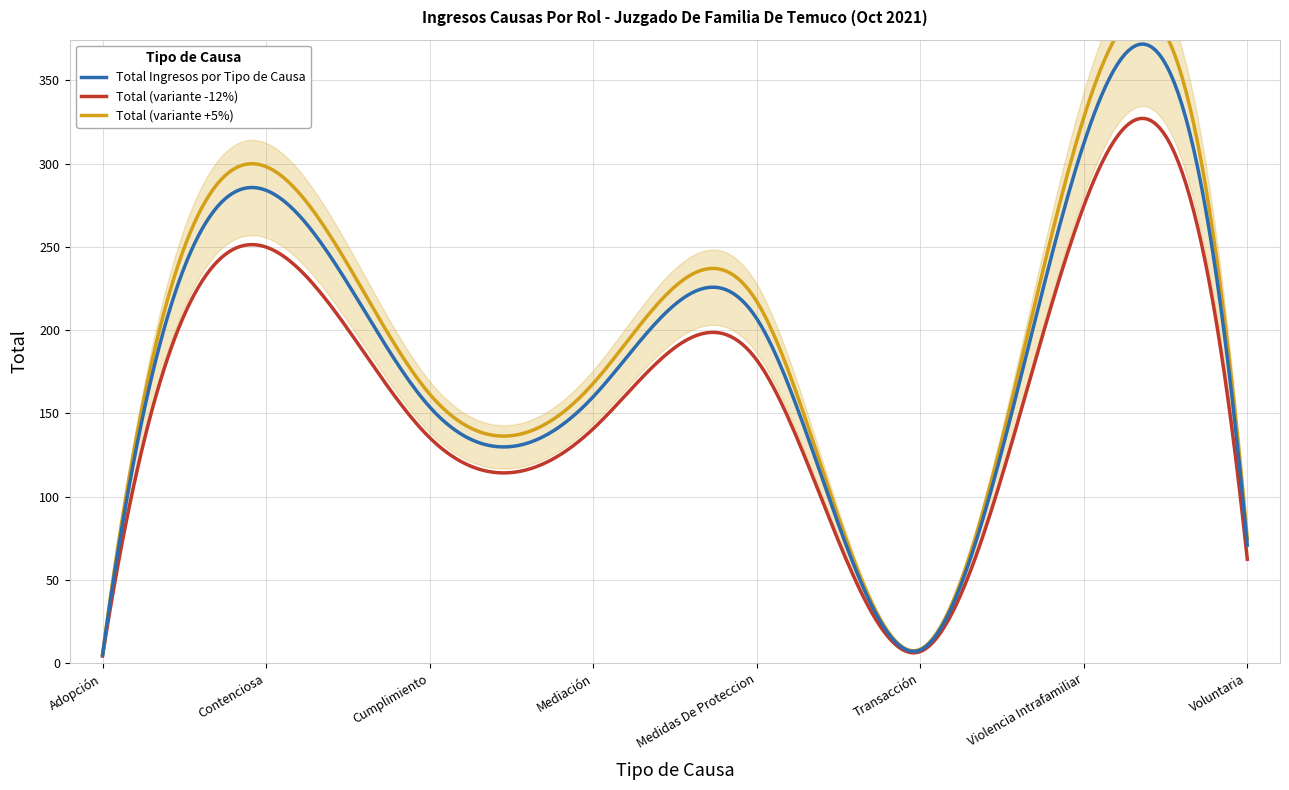

What value does the data have at Mediación?

160